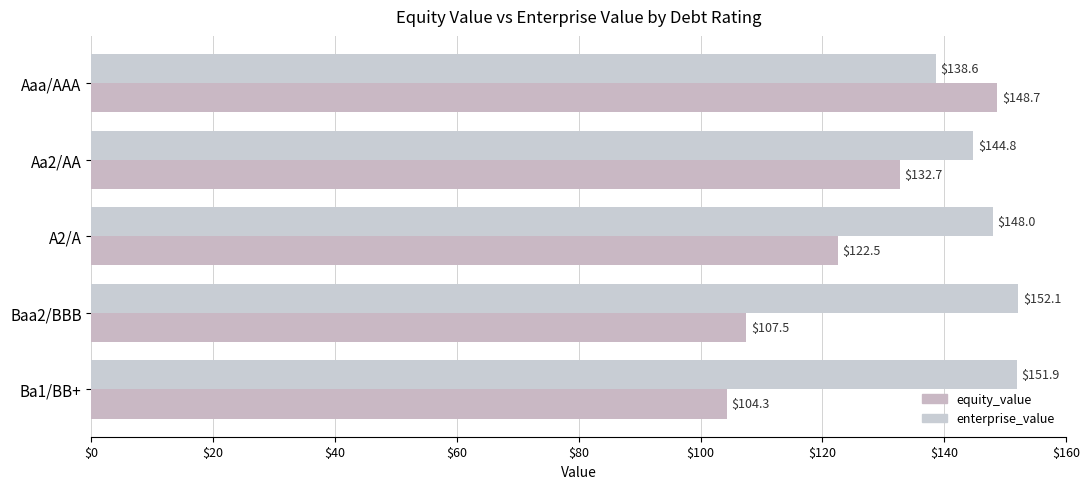

What is the average value of the enterprise_value series?

147.1